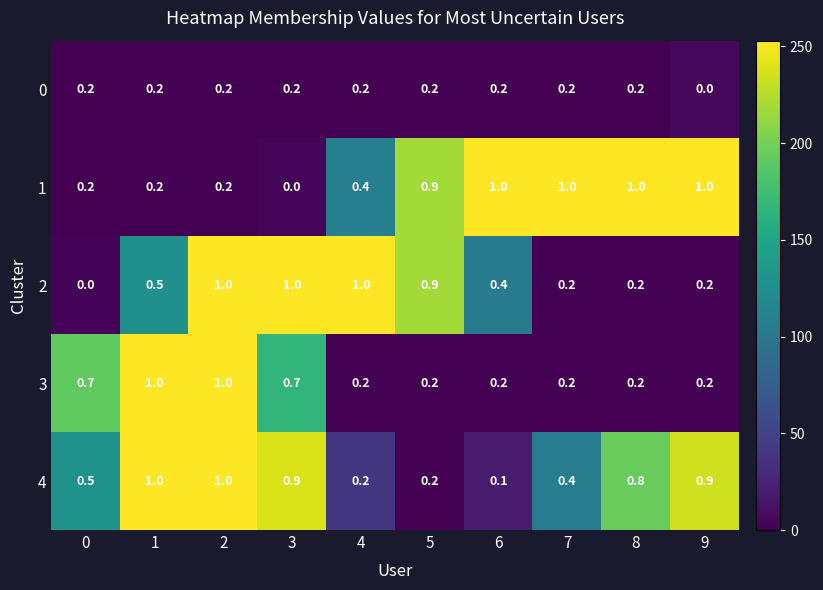

Count the number of categories in the chart.

10